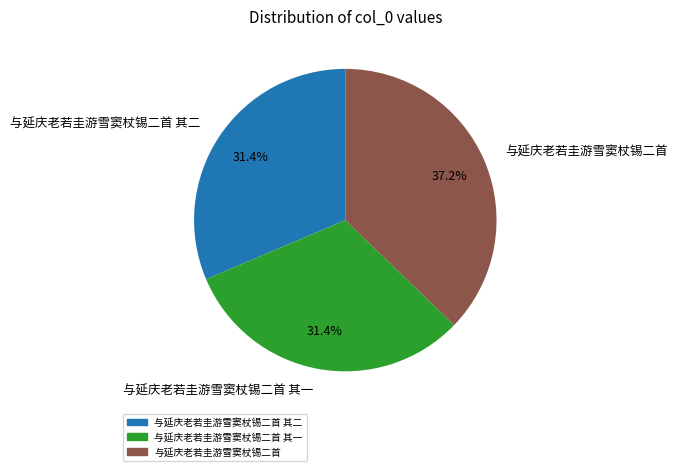

Do 与延庆老若圭游雪窦杖锡二首 and 与延庆老若圭游雪窦杖锡二首 其二 together represent more than half of the pie?

Yes